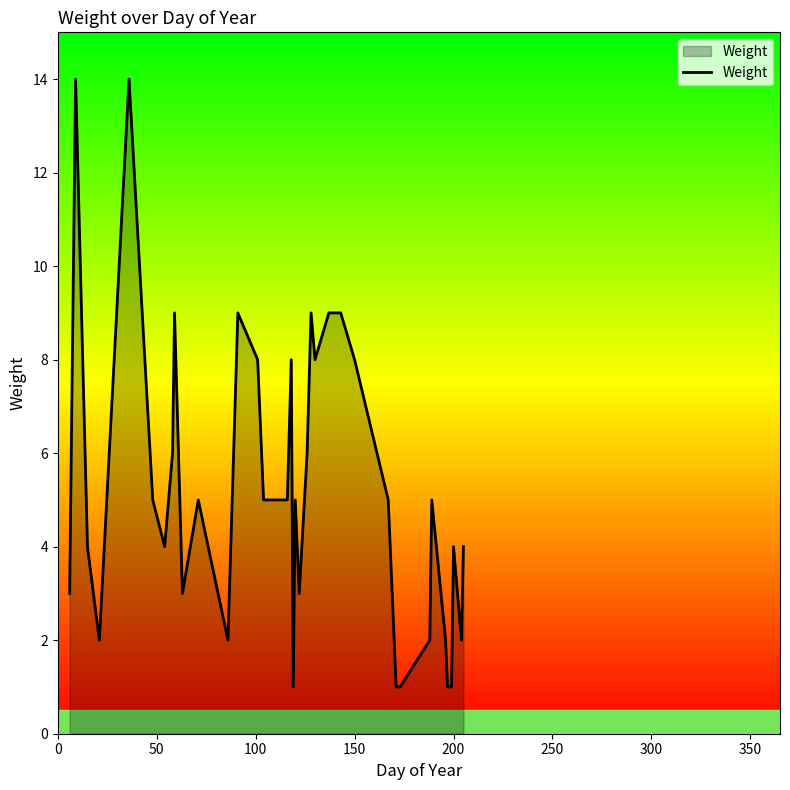

How many lines are shown in the chart?

1